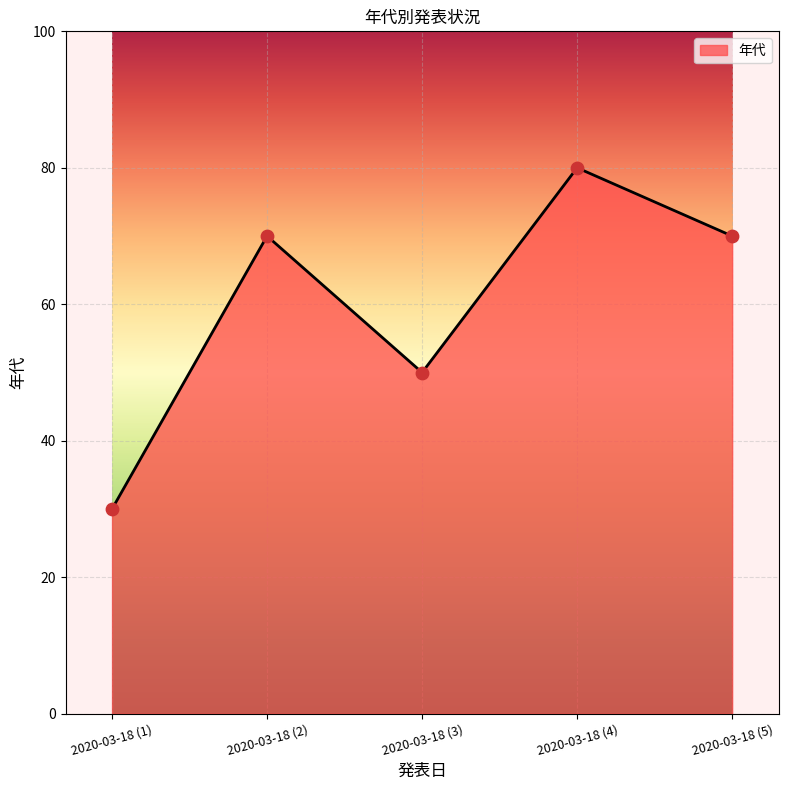

What is the change in value from 2020-03-18 (3) to 2020-03-18 (5)?

+20